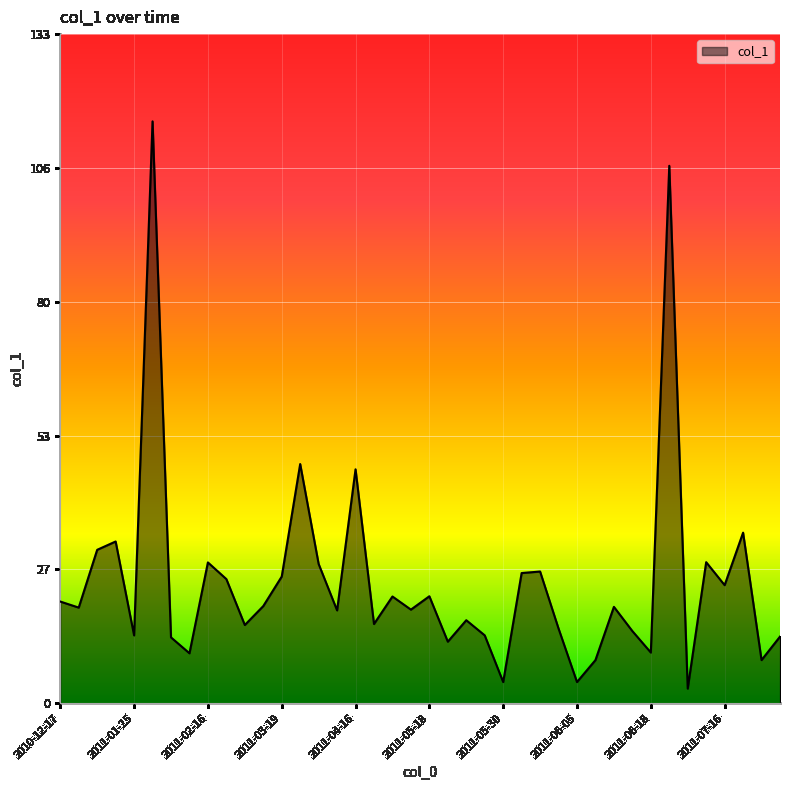

What is the difference between the maximum and minimum values?

112.4